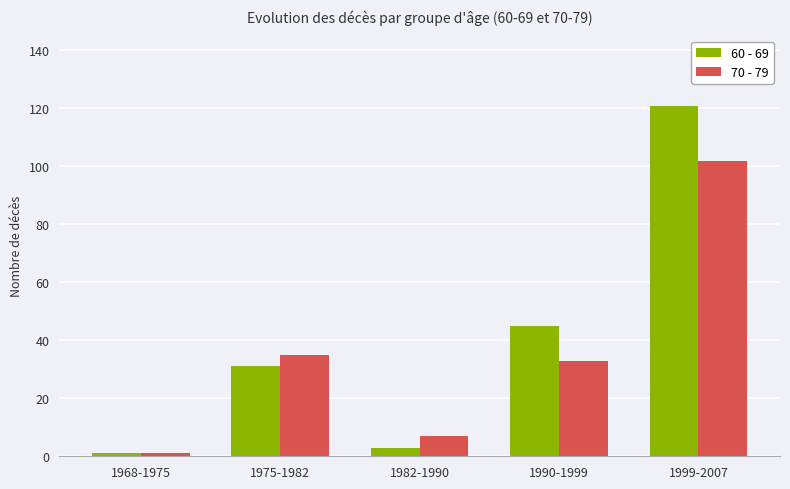

Where is 60 - 69 nearest to the value 61?

1990-1999